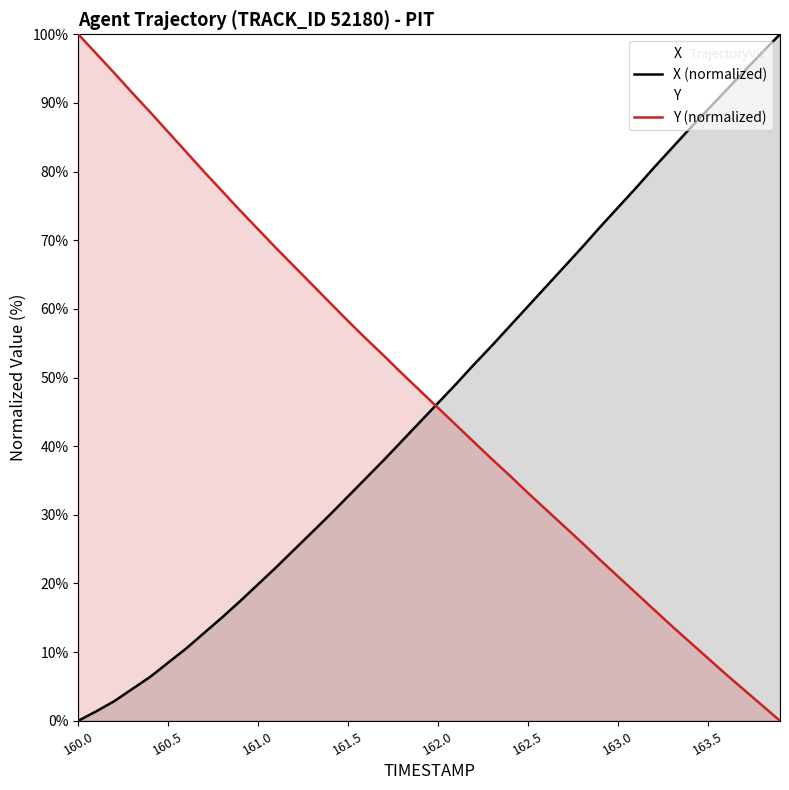

Reading left to right, extract all data points from this chart.

X: 0.0	1.4	2.9	4.6	6.4	8.5	10.5	12.8	15.1	17.4	19.9	22.4	24.9	27.5	30.0	32.7	35.4	38.0	40.8	43.5	46.3	49.1	51.9	54.7	57.5	60.4	63.3	66.1	69.0	71.9	74.8	77.6	80.6	83.4	86.3	89.1	91.8	94.6	97.3	100.0
Y: 100.0	97.2	94.4	91.5	88.6	85.7	82.9	80.0	77.1	74.3	71.6	68.8	66.2	63.5	60.9	58.2	55.6	53.1	50.6	48.1	45.6	43.1	40.6	38.1	35.7	33.2	30.8	28.3	25.9	23.4	21.0	18.6	16.2	13.8	11.4	9.1	6.8	4.5	2.3	0.0